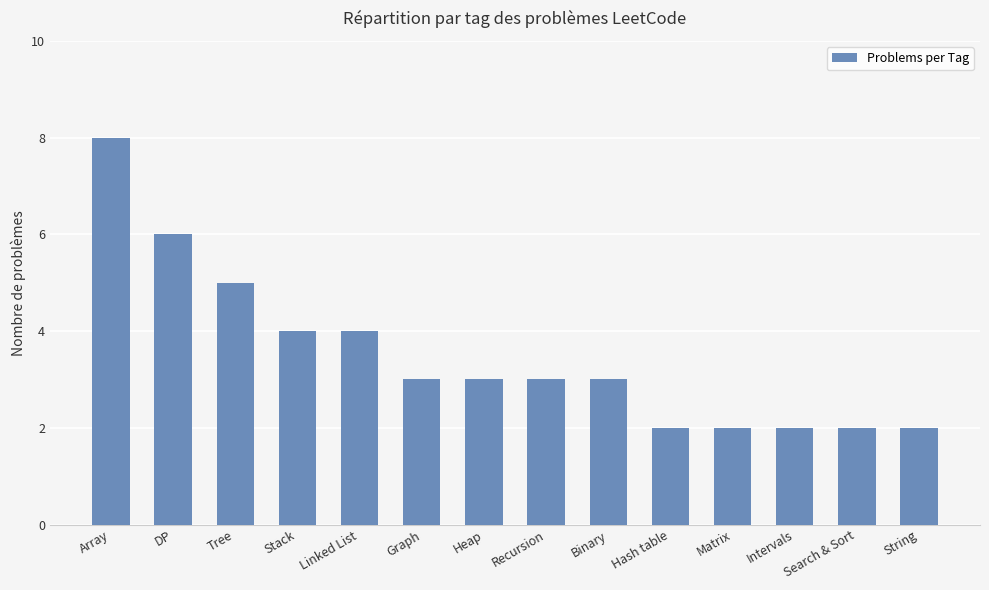

Between Graph and DP, which is larger?

DP